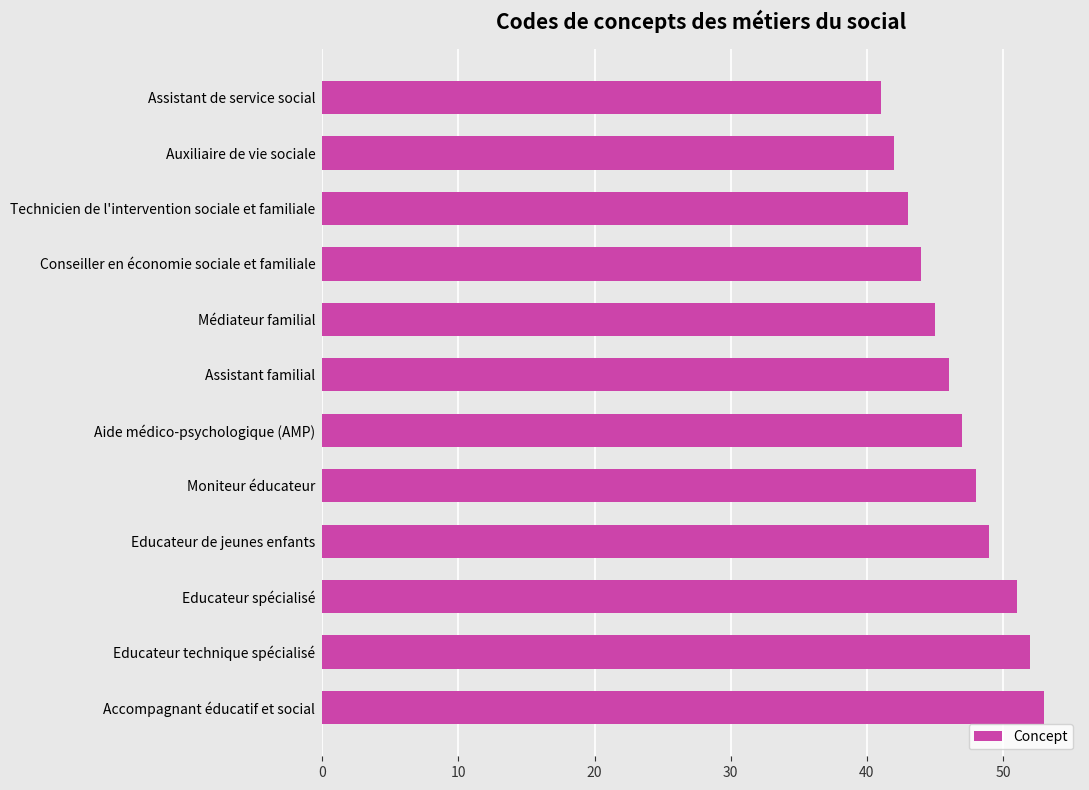

What is the maximum value shown in the chart?

53